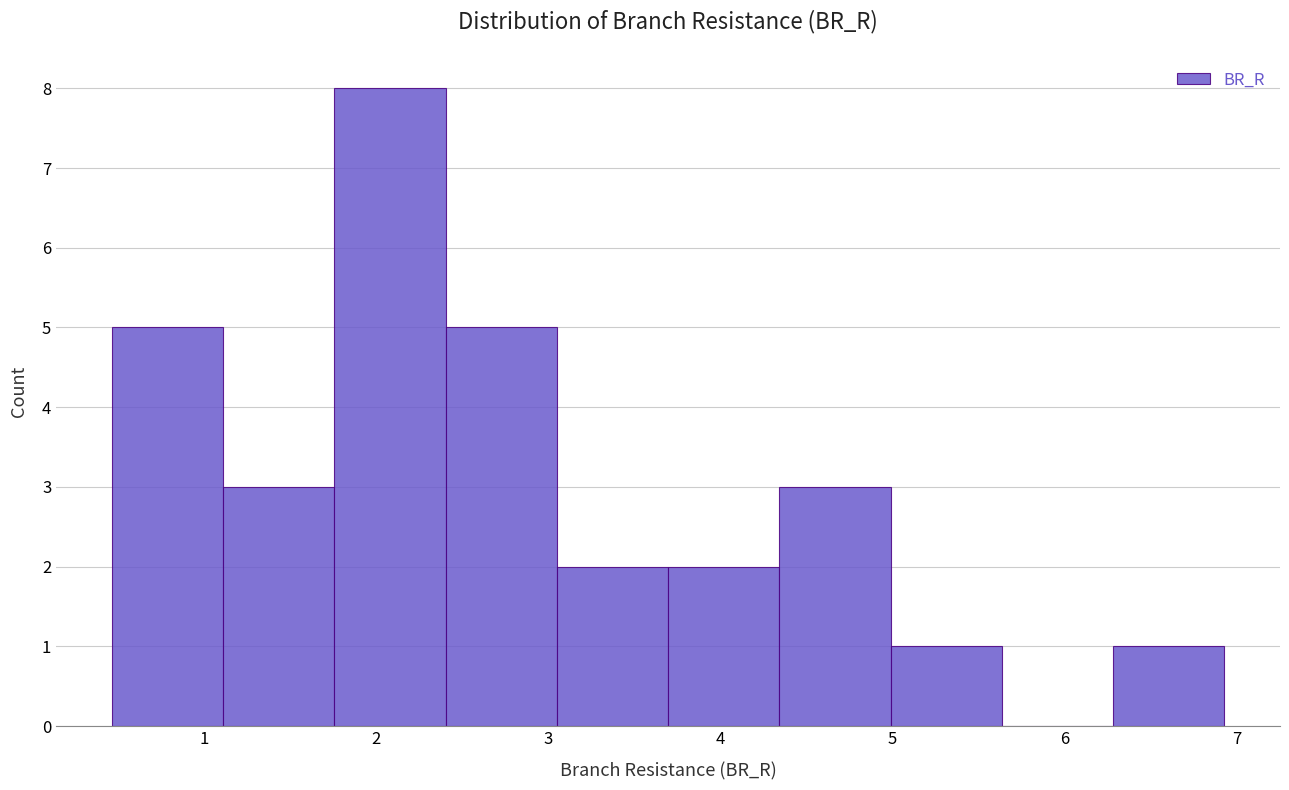

Over which range of the x-axis is the bar tallest?

1.8 to 2.4